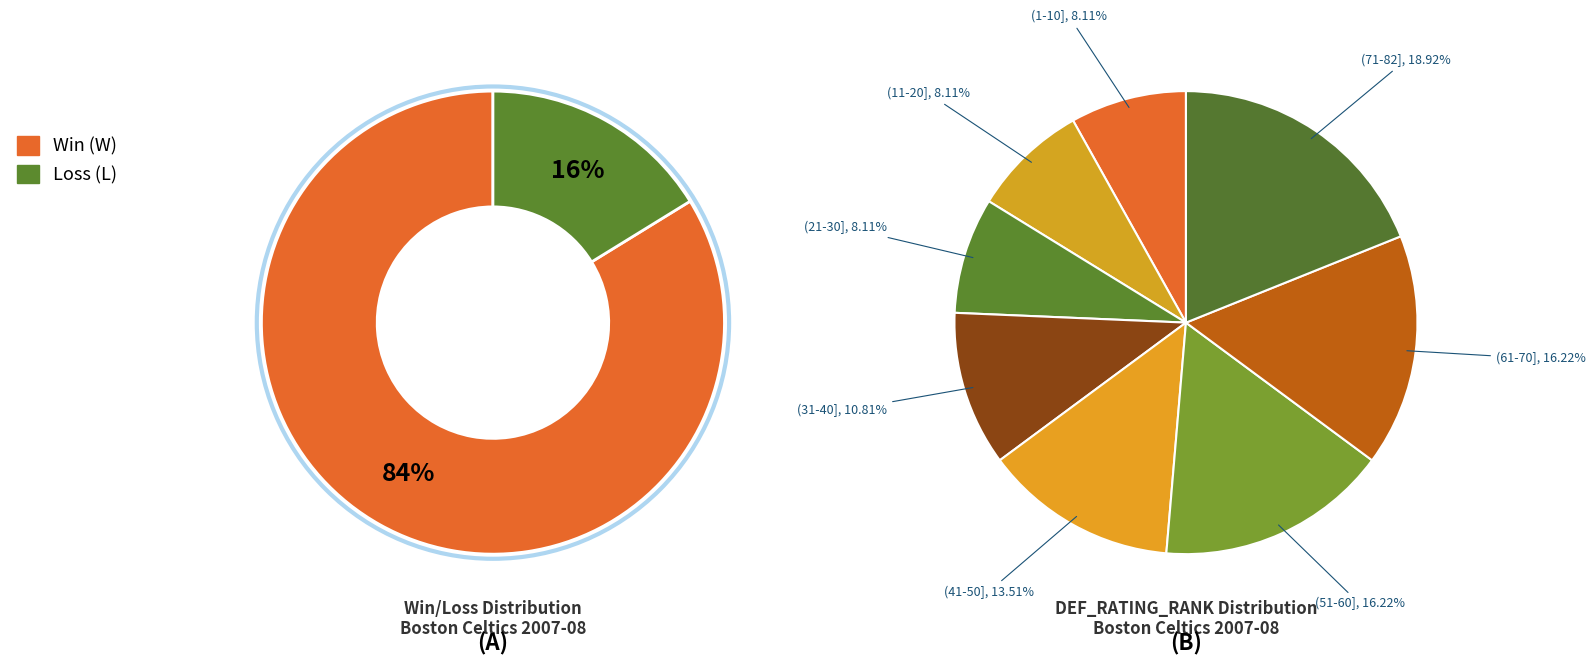

Is it true that L is 25% of the pie?

False